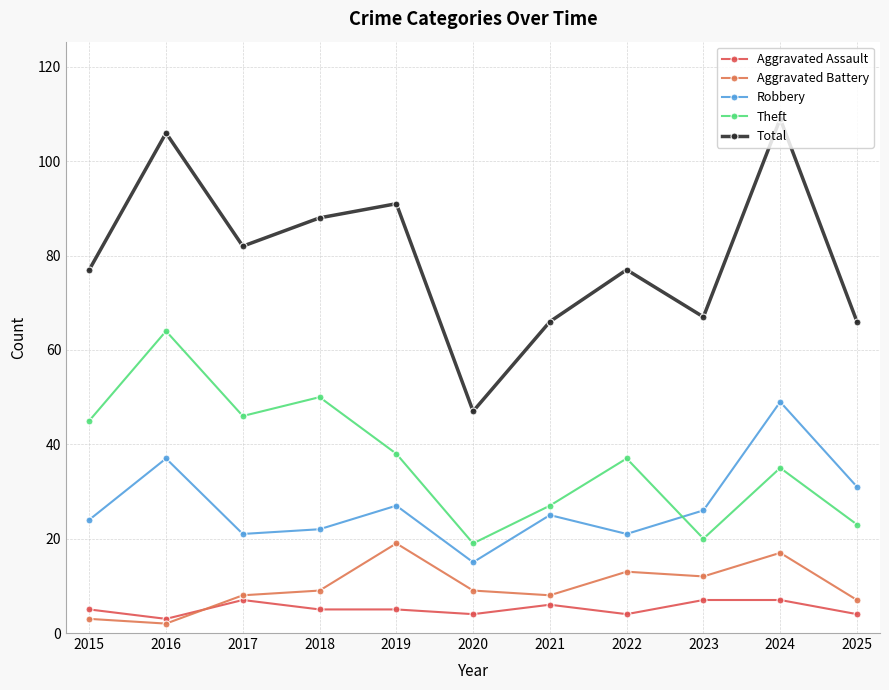

Reading right to left, transcribe all the data shown in this chart.

Aggravated Assault: 2025=4	2024=7	2023=7	2022=4	2021=6	2020=4	2019=5	2018=5	2017=7	2016=3	2015=5
Aggravated Battery: 2025=7	2024=17	2023=12	2022=13	2021=8	2020=9	2019=19	2018=9	2017=8	2016=2	2015=3
Robbery: 2025=31	2024=49	2023=26	2022=21	2021=25	2020=15	2019=27	2018=22	2017=21	2016=37	2015=24
Theft: 2025=23	2024=35	2023=20	2022=37	2021=27	2020=19	2019=38	2018=50	2017=46	2016=64	2015=45
Total: 2025=66	2024=109	2023=67	2022=77	2021=66	2020=47	2019=91	2018=88	2017=82	2016=106	2015=77